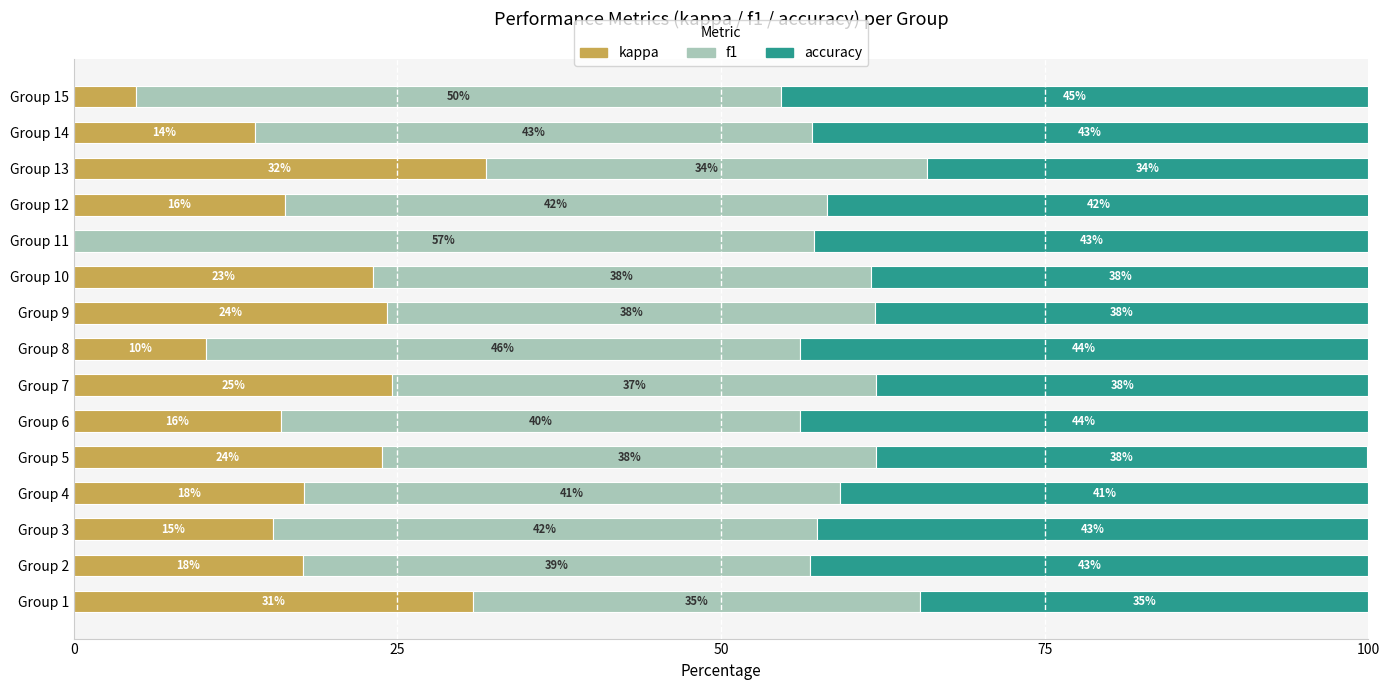

Is it true that kappa equals 24.6 at Group 7?

True